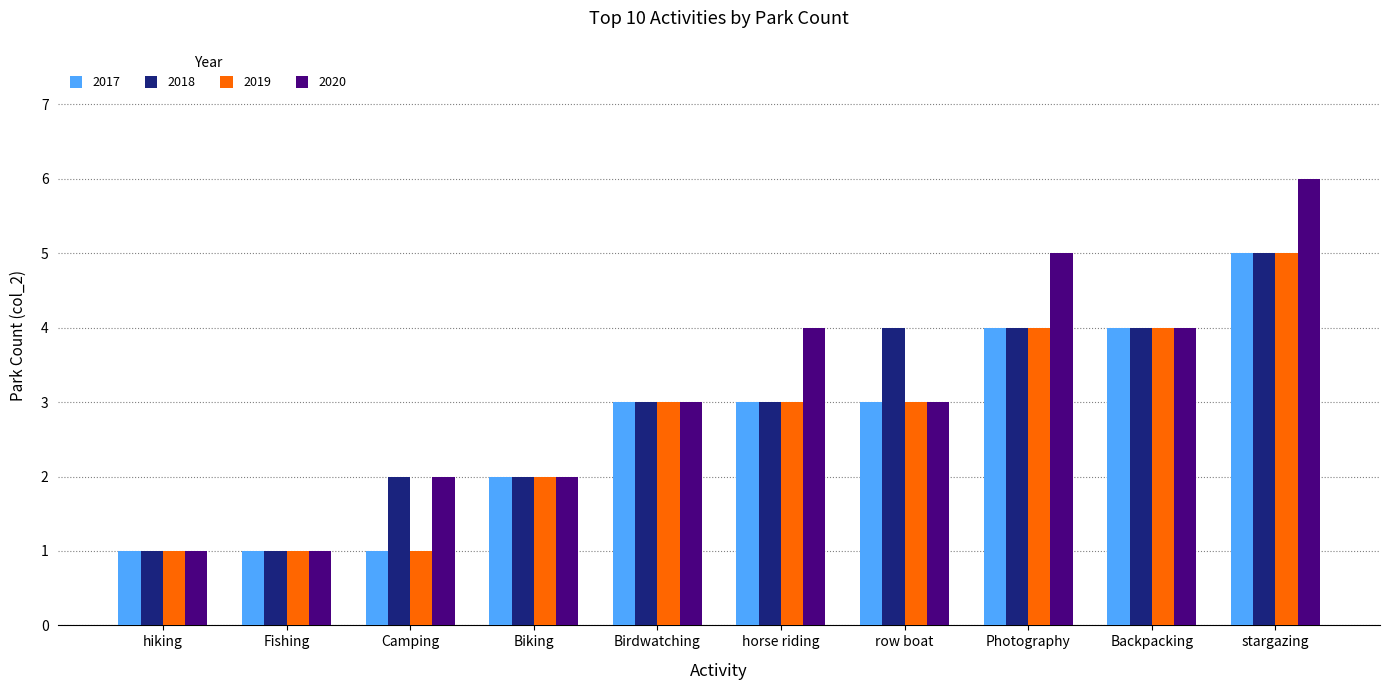

What is the maximum value for 2018?

5